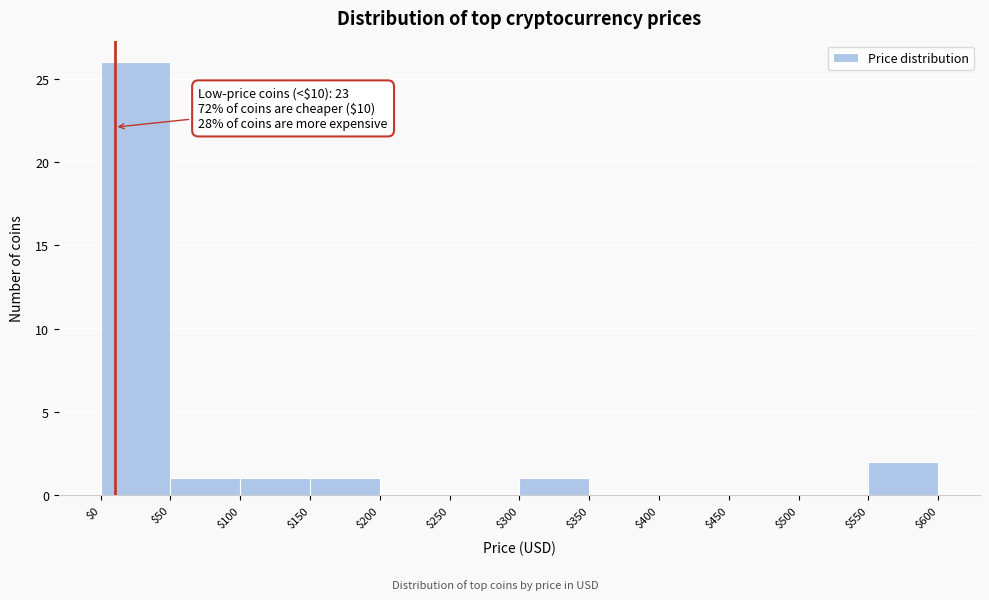

Which range on the x-axis has the tallest bar?

$0 to $50